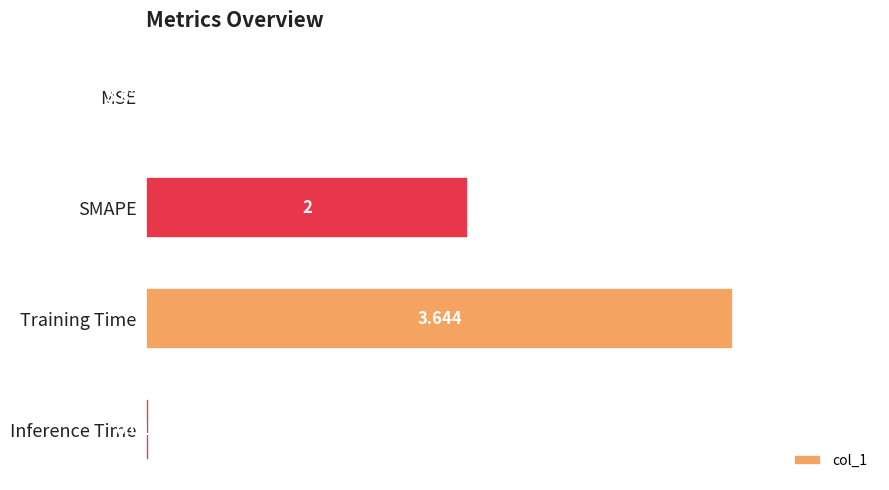

Between MSE and Training Time, which is larger?

Training Time